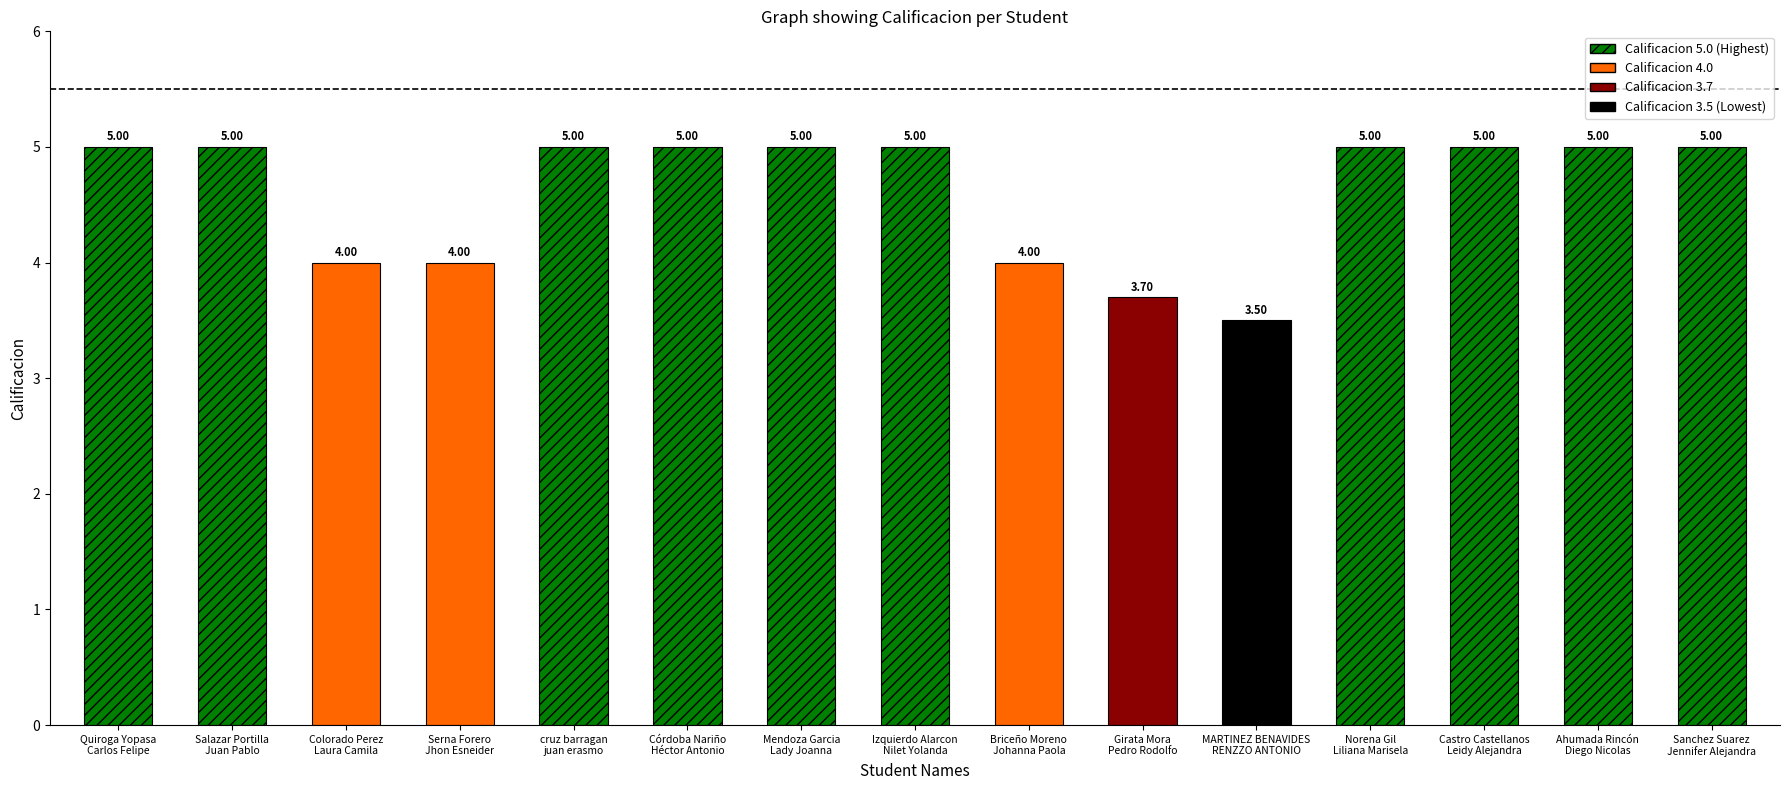

How many data points are less than 5?

5